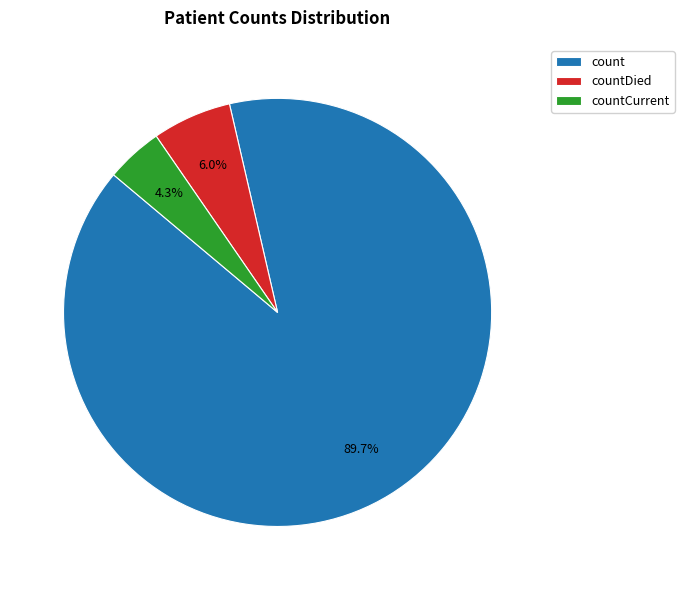

Between countCurrent and count, which is larger?

count